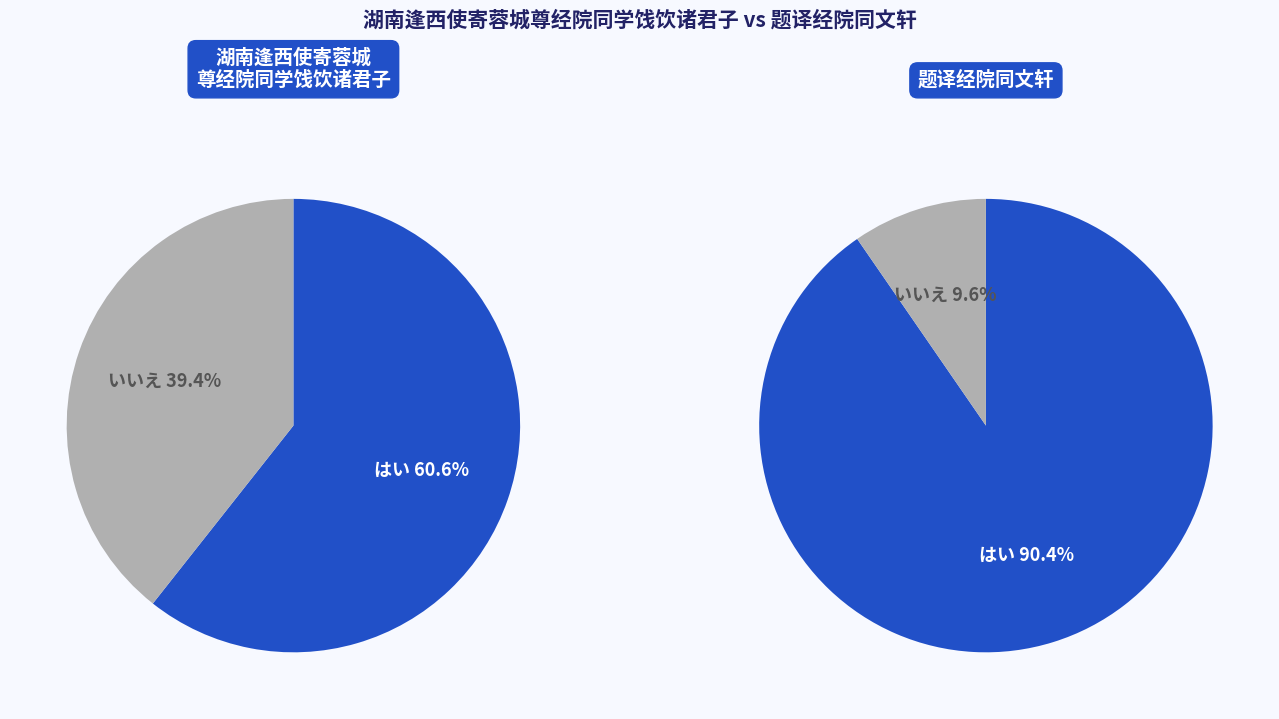

How much of the chart is everything except 湖南逢西使寄蓉城尊经院同学饯饮诸君子?

39.4%